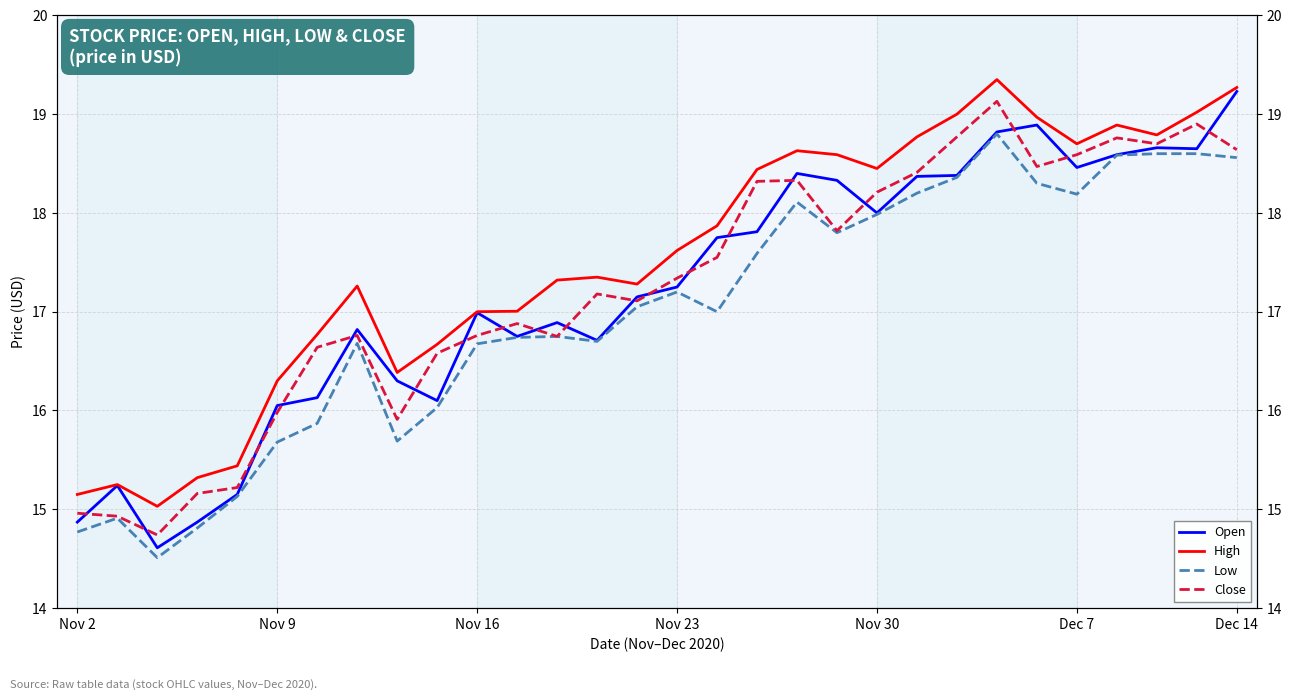

Where does the Low series first go above 17?

14